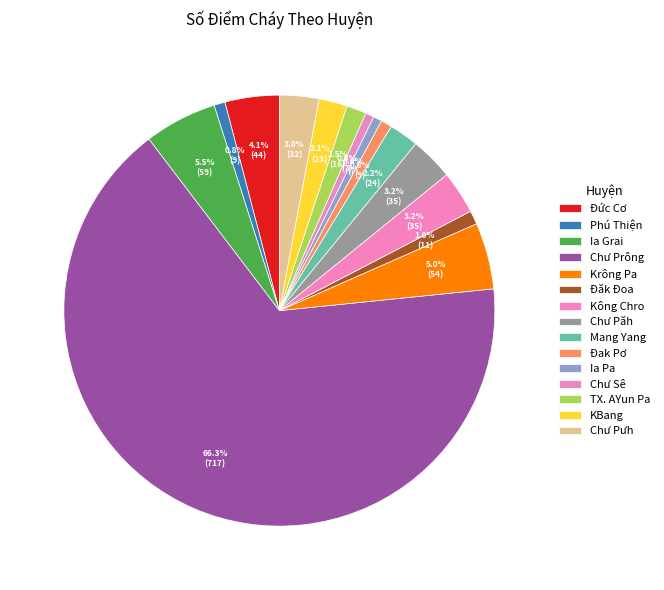

What is the largest slice in the pie chart?

Chư Prông